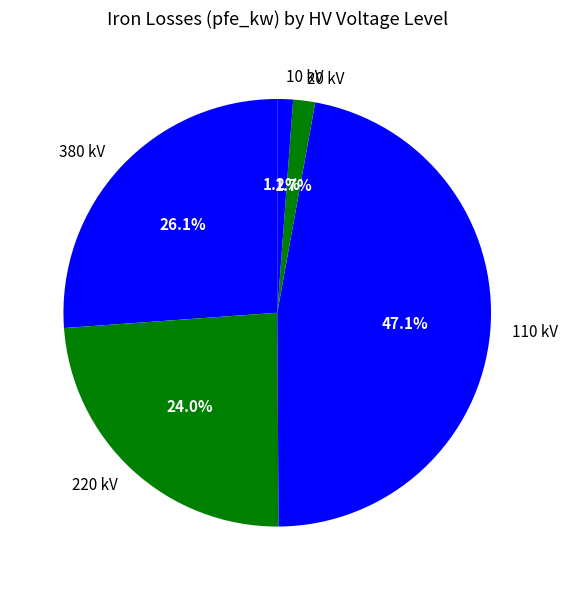

What is the total percentage of 20 kV and 380 kV?

27.8%